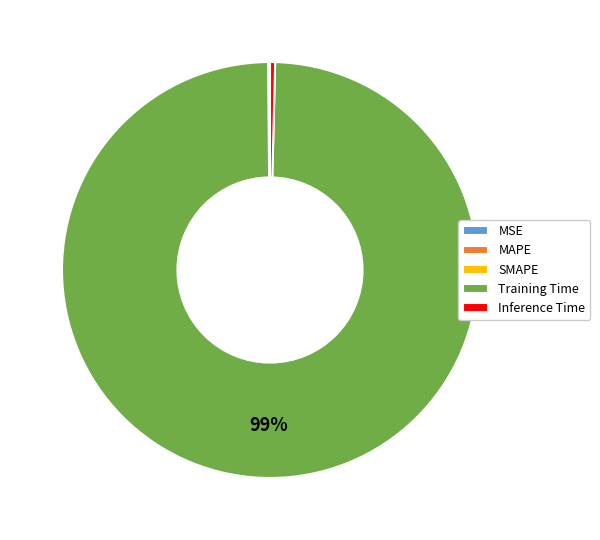

Which slice represents more than half of the pie?

Training Time